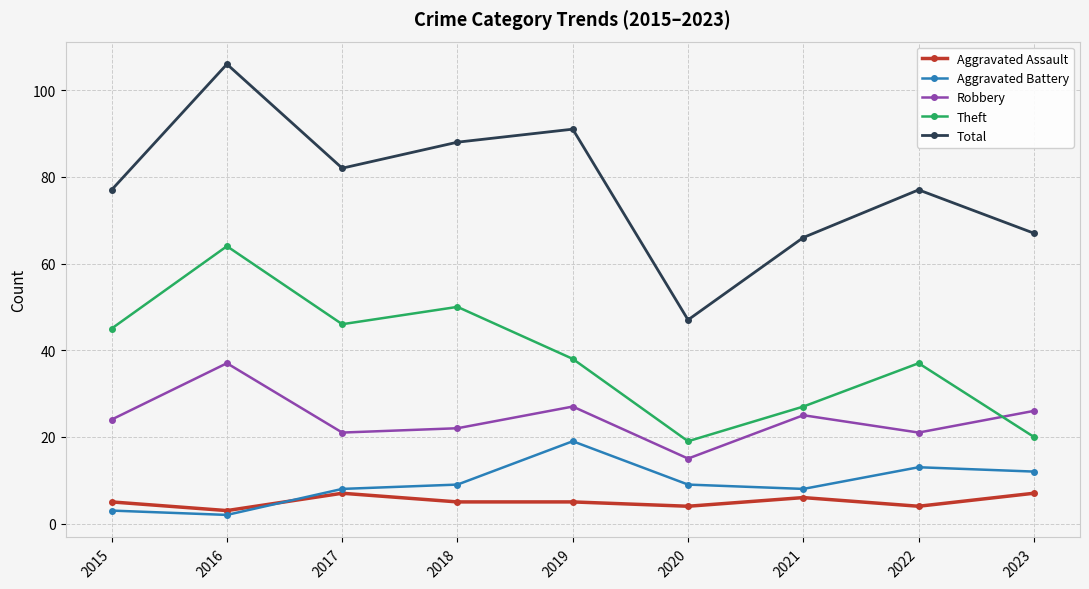

In Robbery, how many points are lower than both neighbors (excluding endpoints)?

3